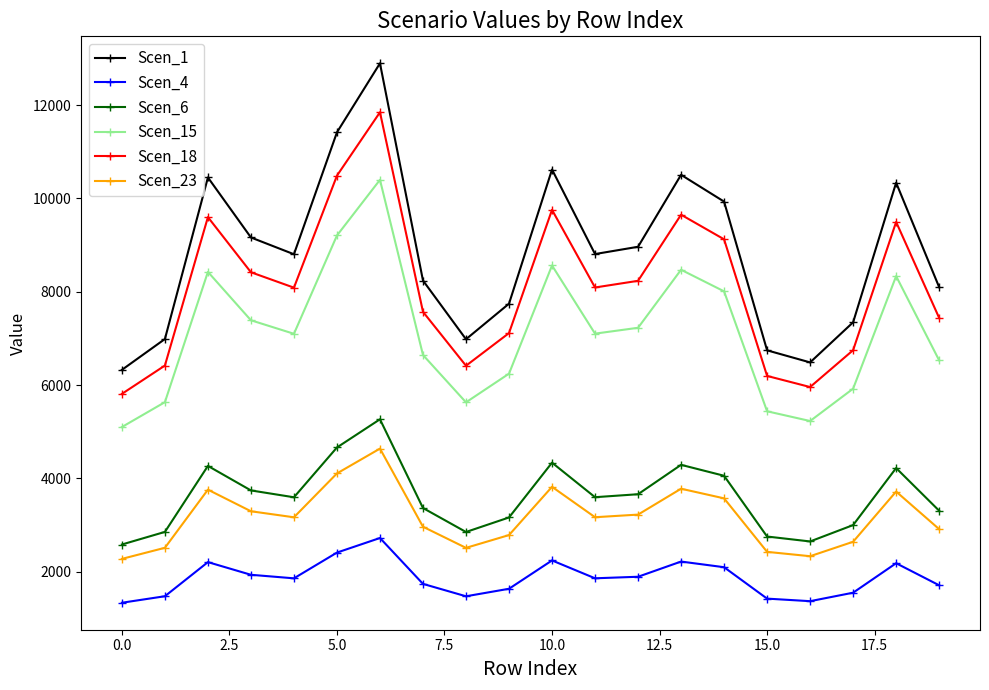

Rank the series by their maximum value, from lowest to highest.

Scen_4, Scen_23, Scen_6, Scen_15, Scen_18, Scen_1